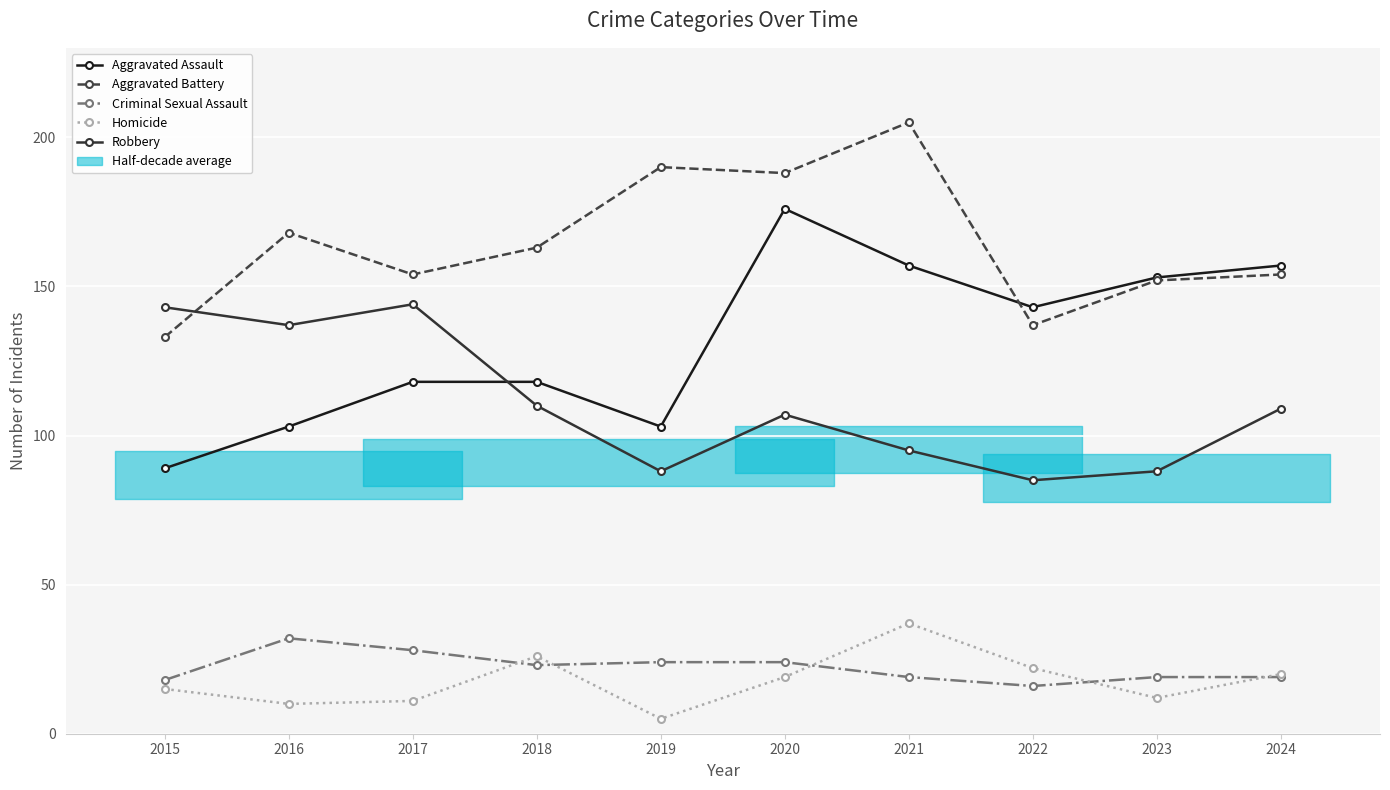

What is the lowest value of the Robbery series?

85